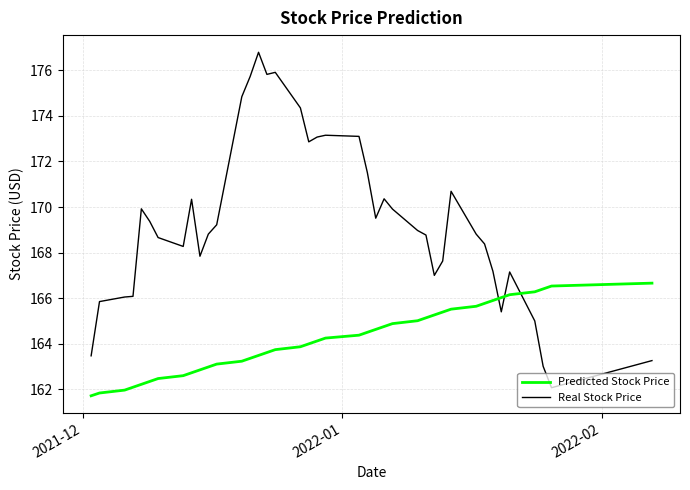

How many times do Predicted Stock Price and Real Stock Price cross each other?

3